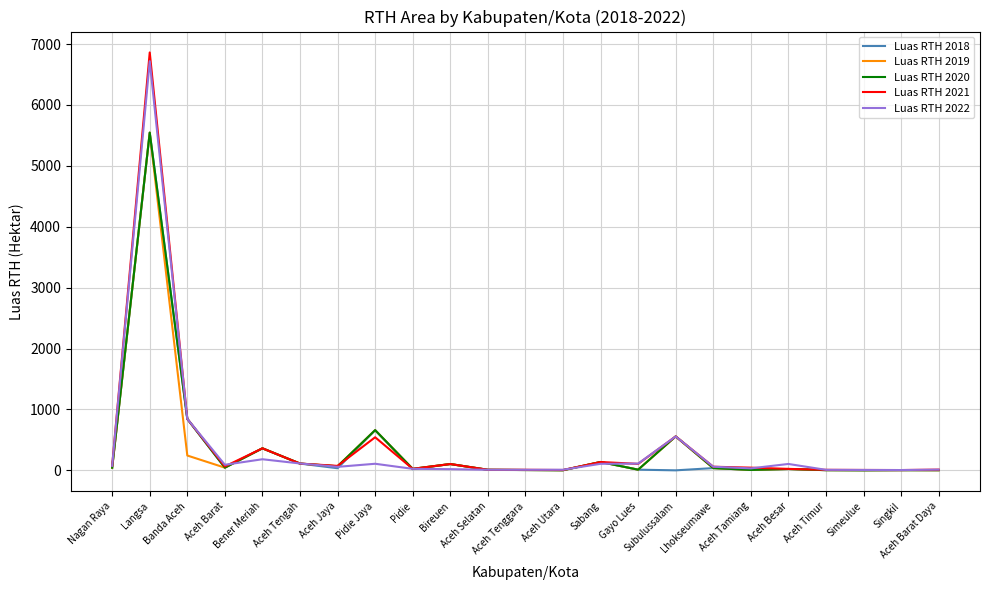

Which series has the widest spread of values?

Luas RTH 2021